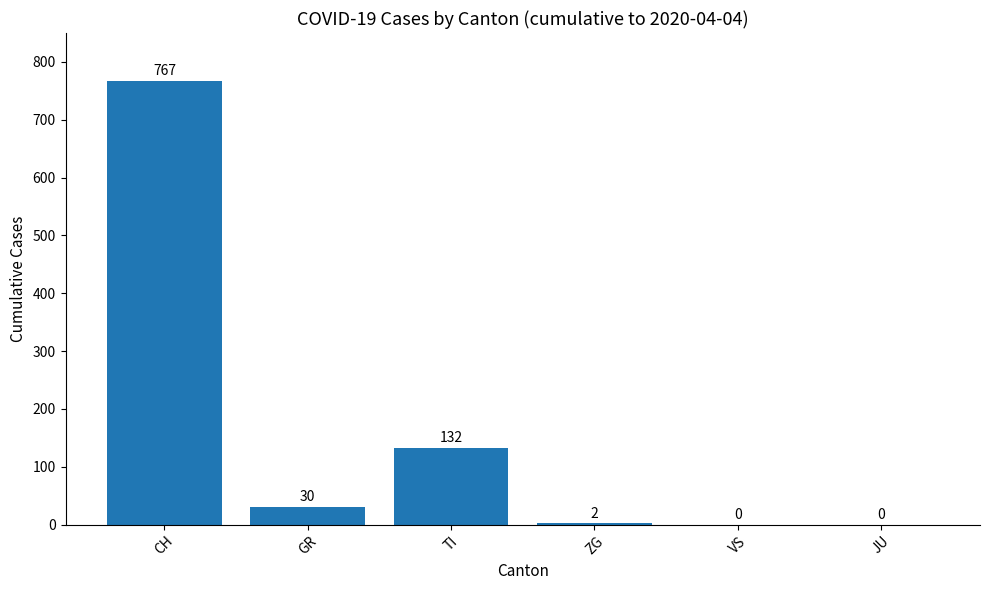

What is the change in value from CH to GR?

-737